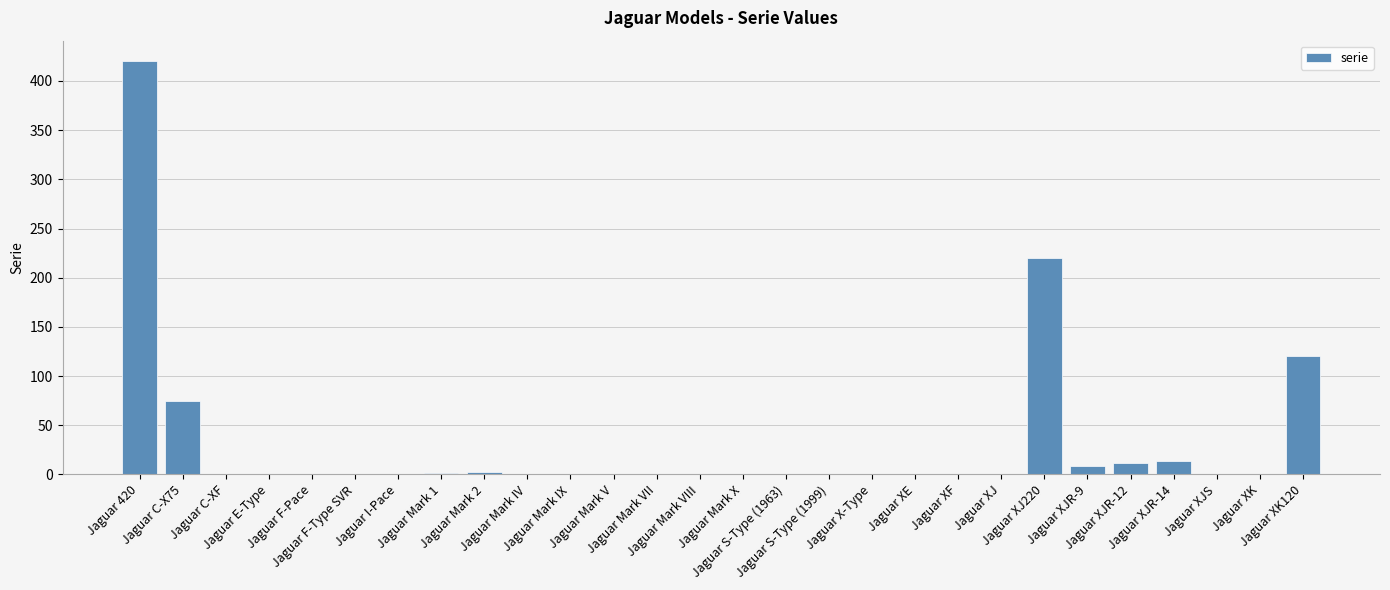

What is the maximum value shown in the chart?

420